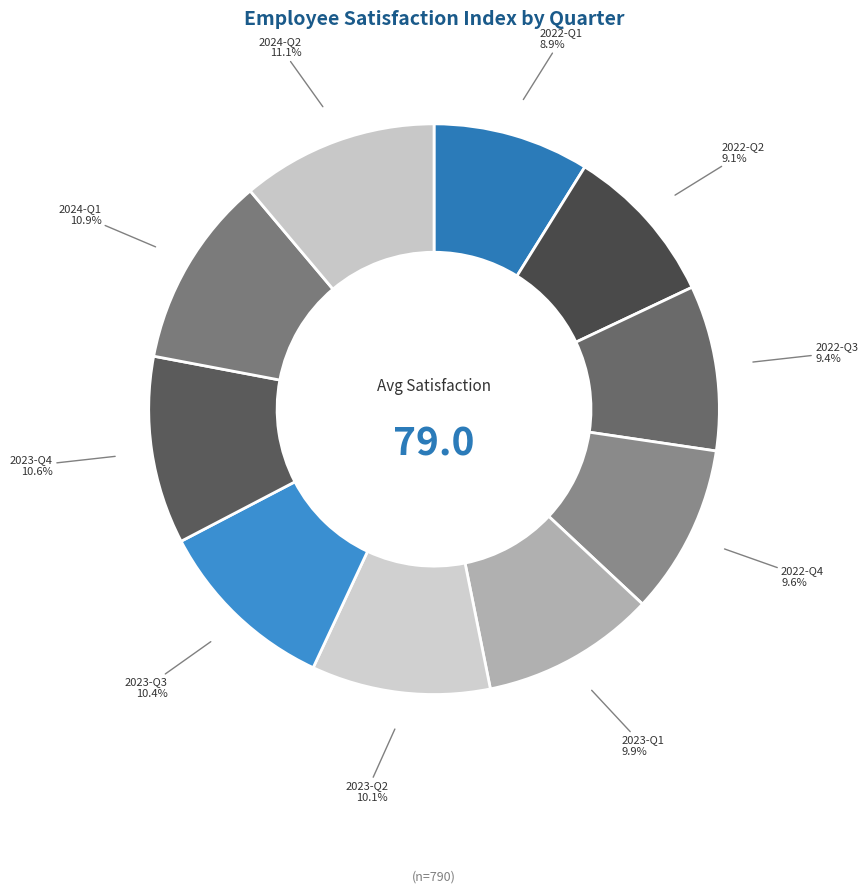

Is 2024-Q1 the majority of the pie?

No